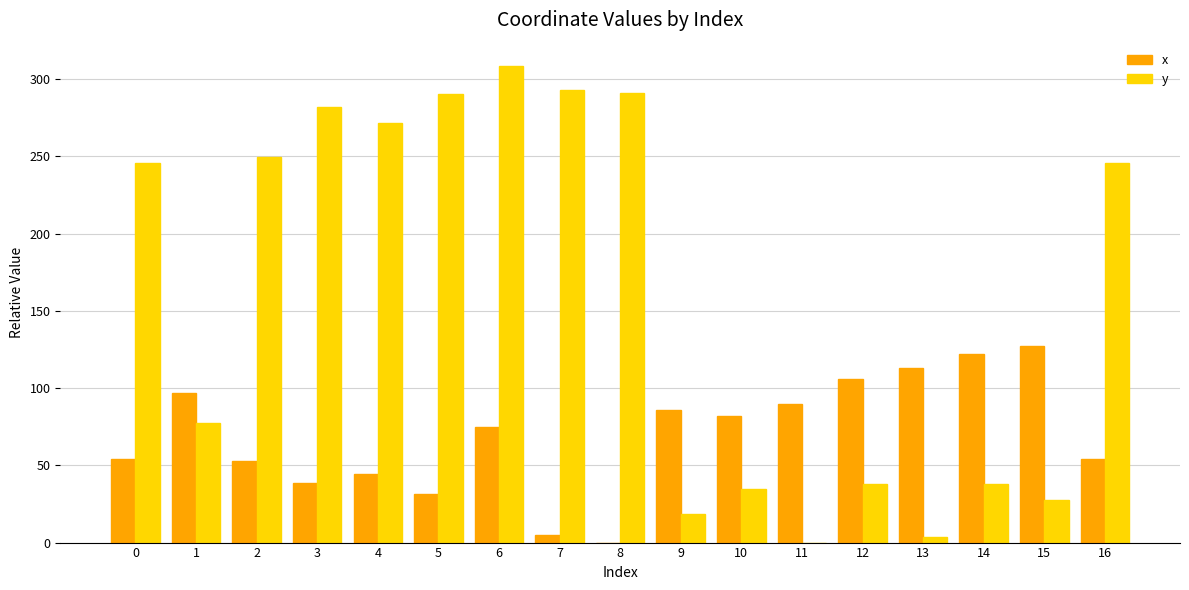

Count the number of data series in this chart.

2